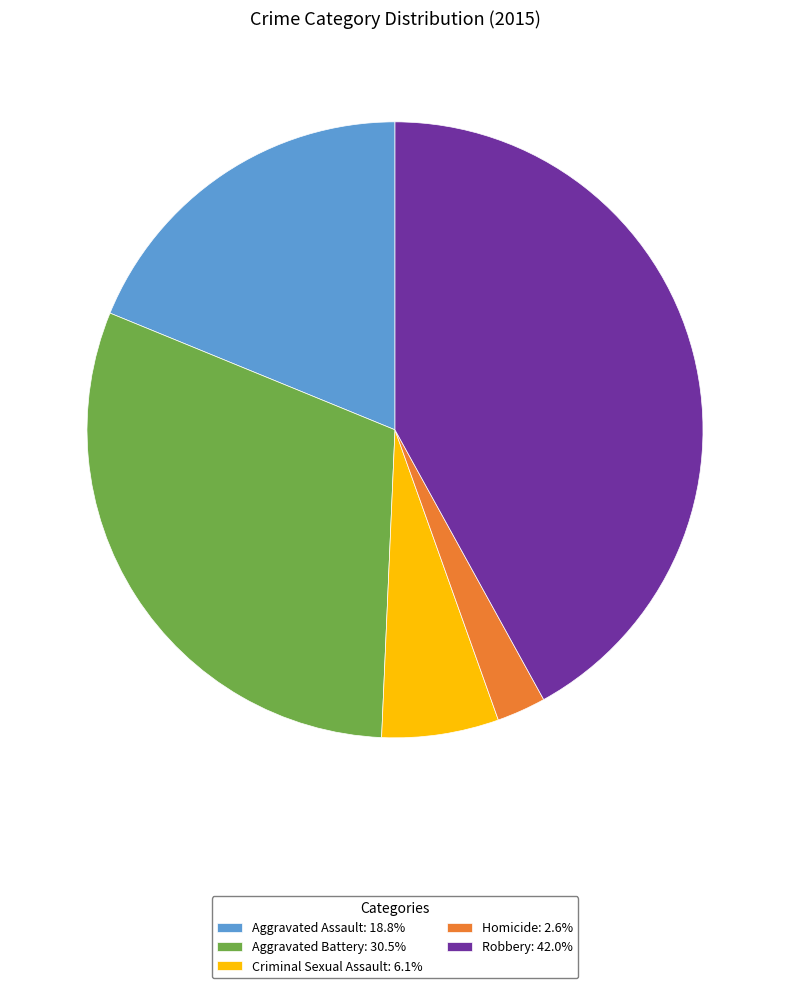

Which has a higher value, Homicide or Aggravated Assault?

Aggravated Assault